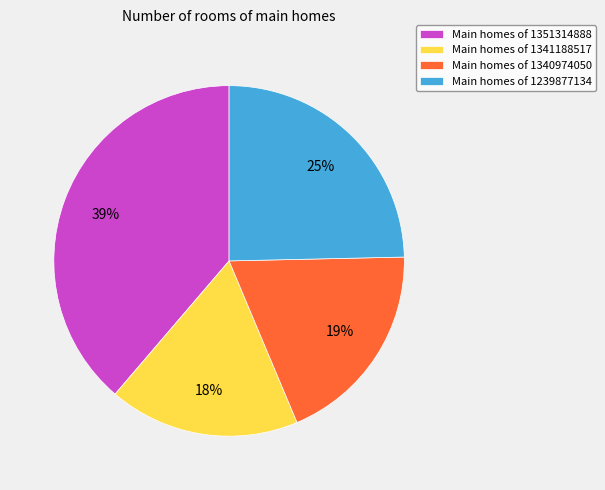

True or false: Main homes of 1351314888 accounts for 39% of the total.

True